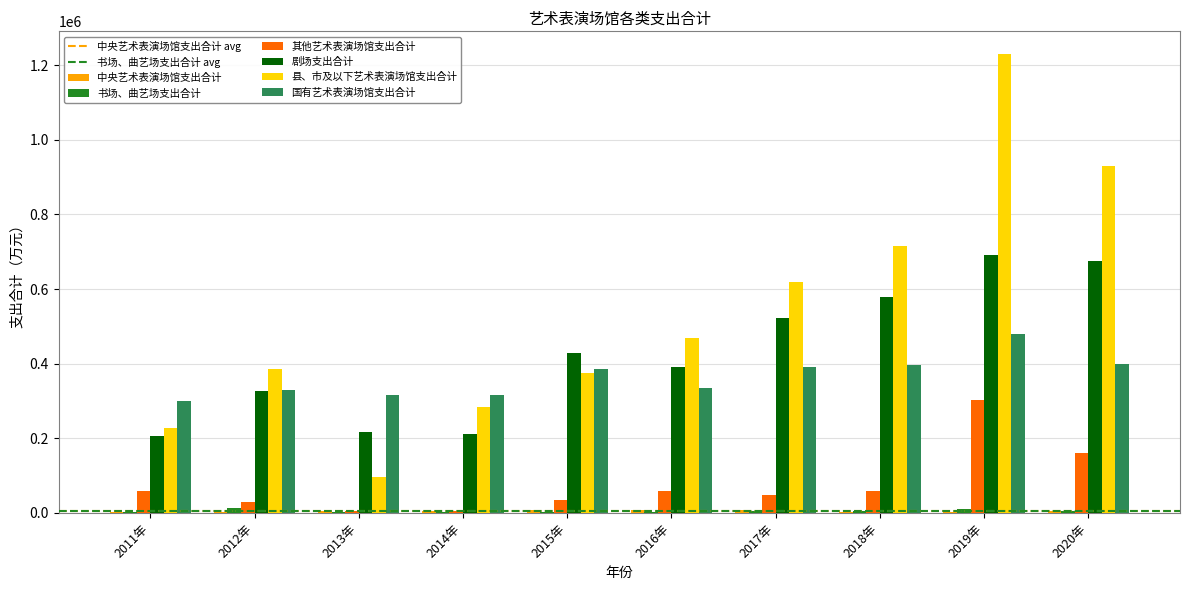

At which category is the sum across all series the highest?

2019年